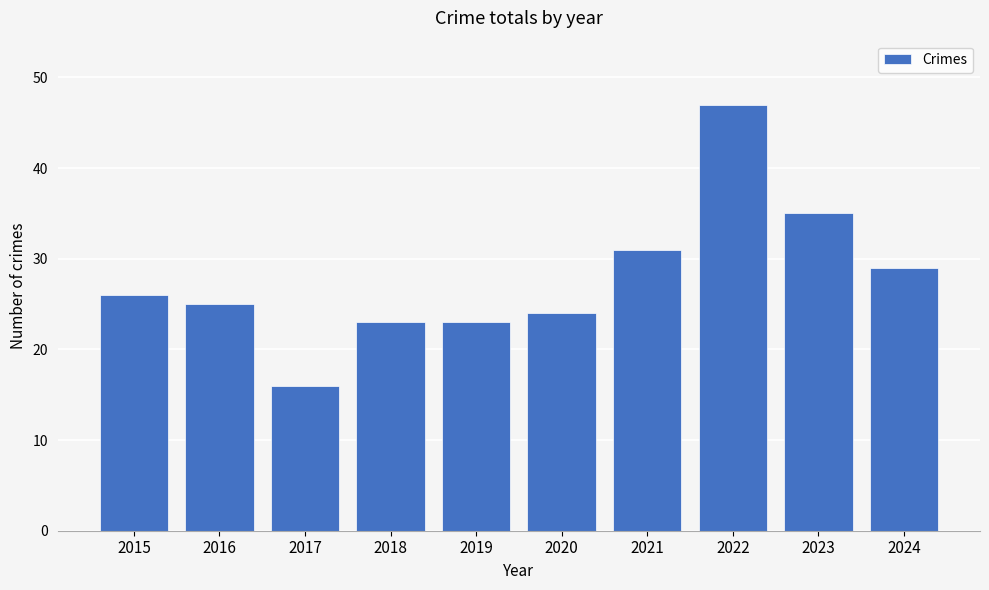

How many series are shown in this chart?

1